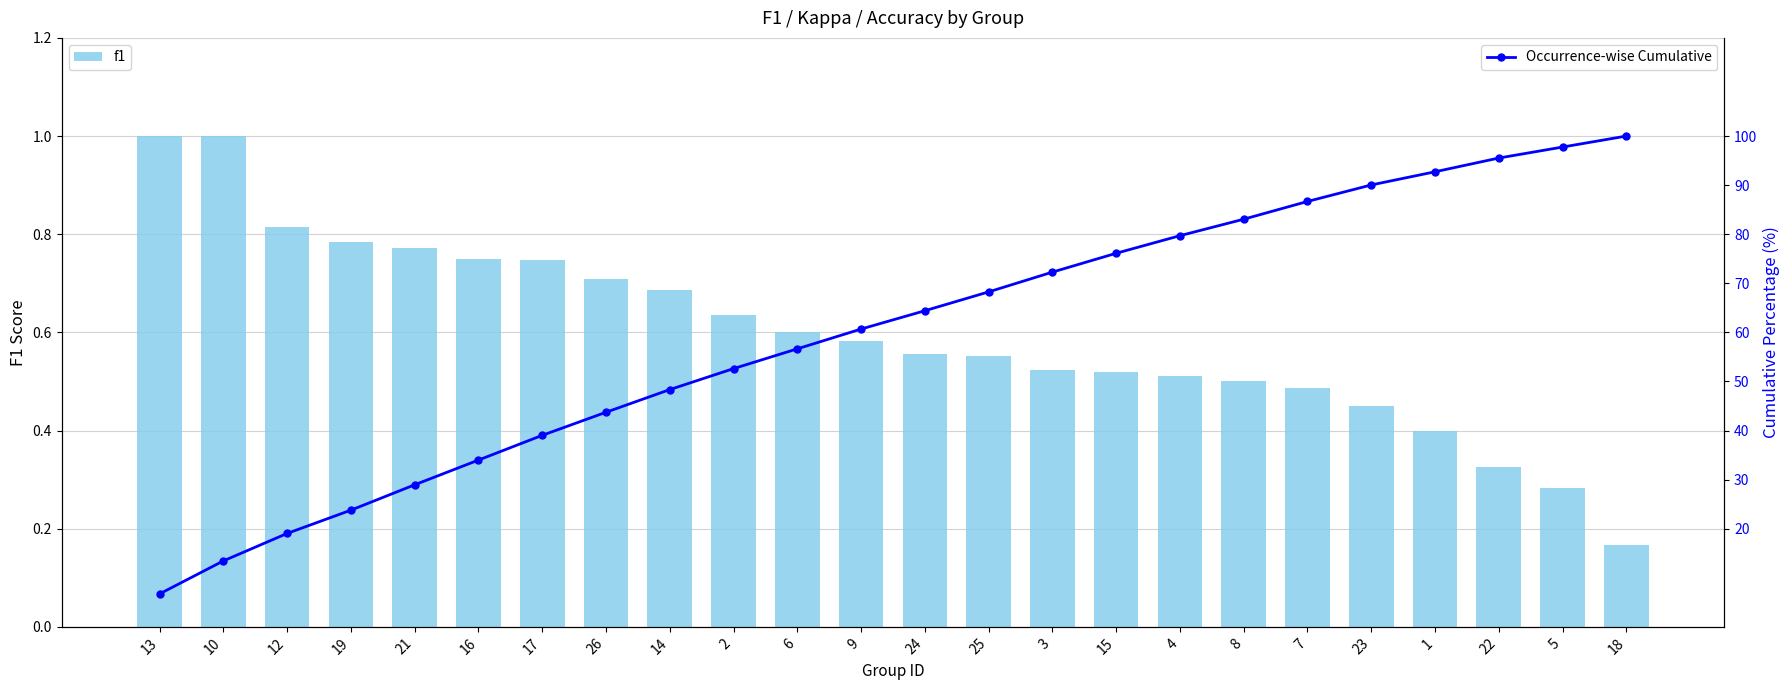

True or false: Occurrence-wise Cumulative has a value of 24.4 at 9.

False